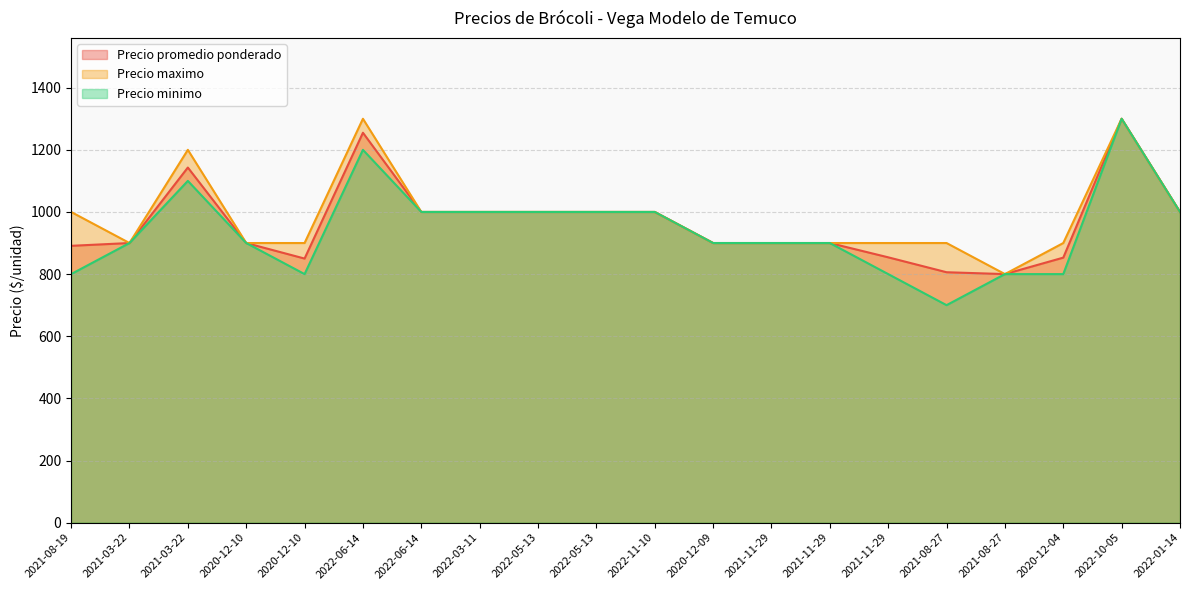

Which series has the largest total across all categories?

Precio maximo